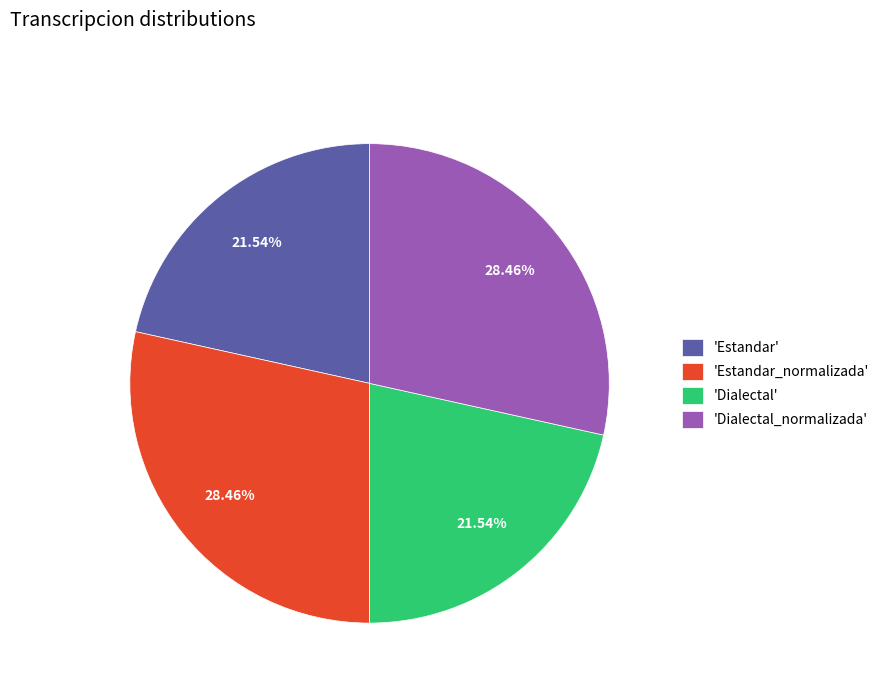

Is there a majority slice in this chart?

No